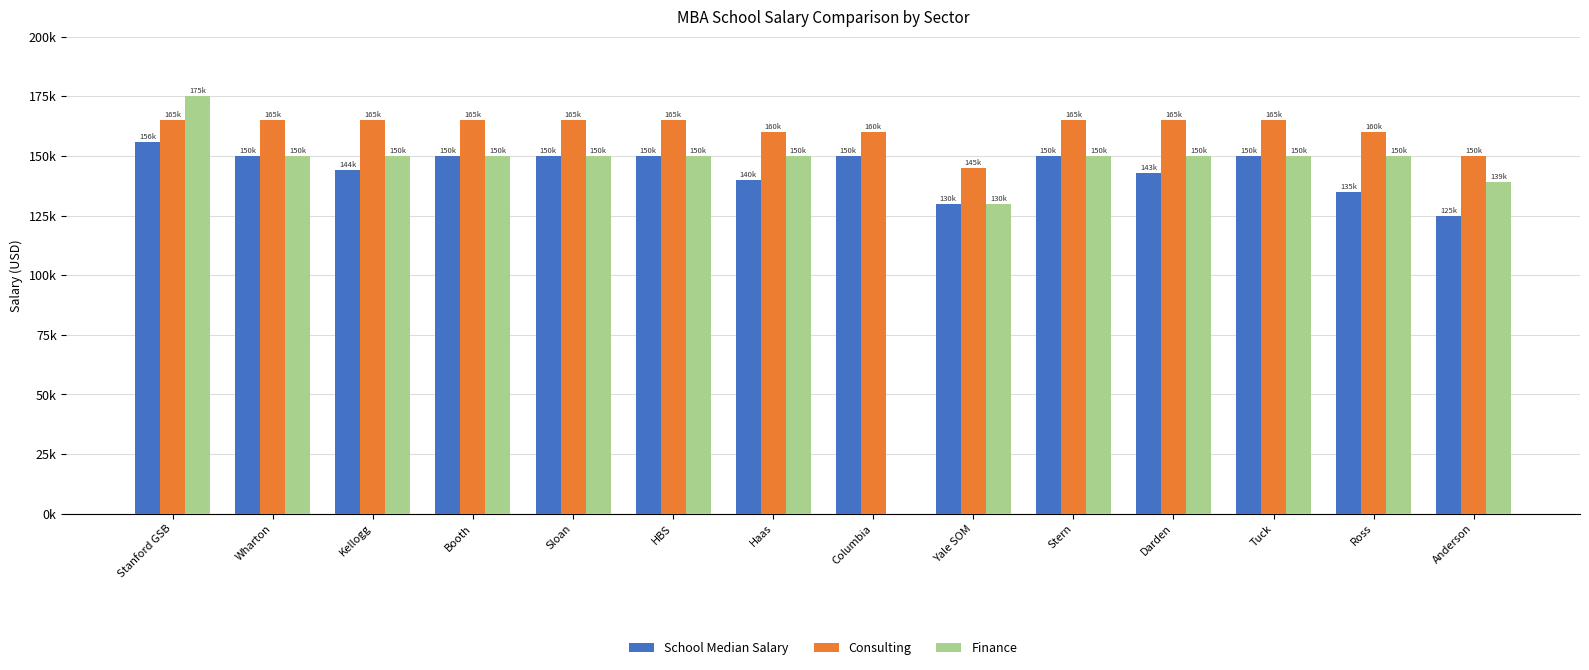

At how many categories does at least one series exceed 154330?

12